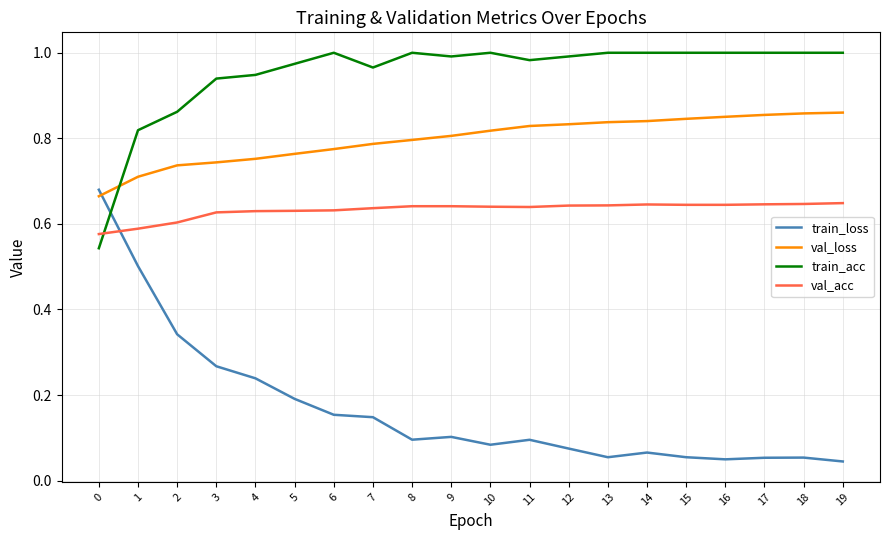

Which series ends up on top after the final intersection of train_loss and val_loss?

val_loss